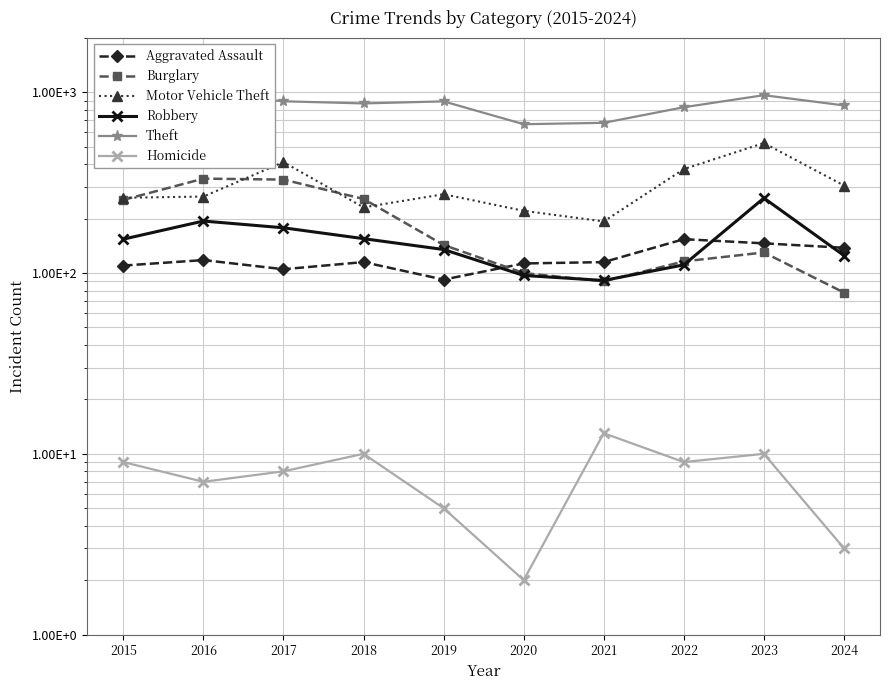

True or false: Theft has more than 2 interior local peaks.

True